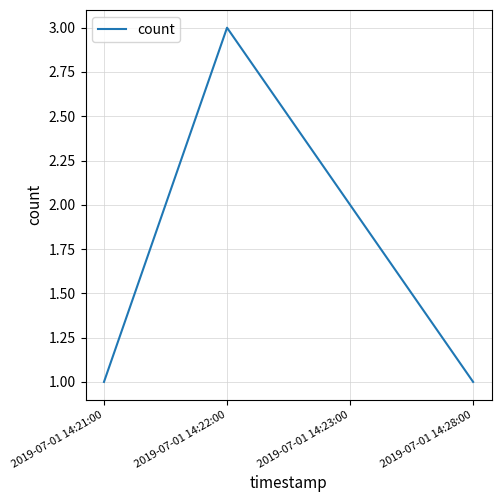

How many interior local peaks (higher than both neighbors) does the data have?

1